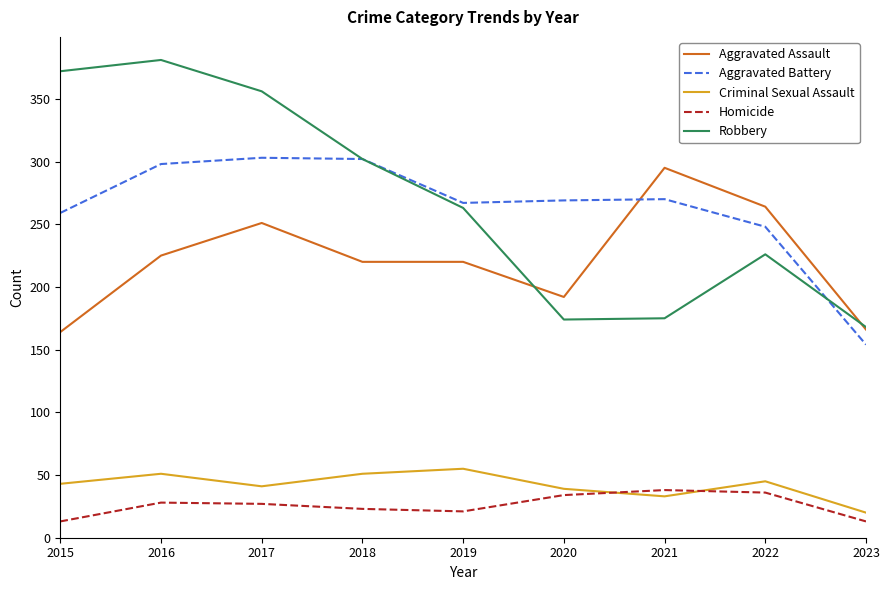

Does the chart display data point markers on the line(s)?

No